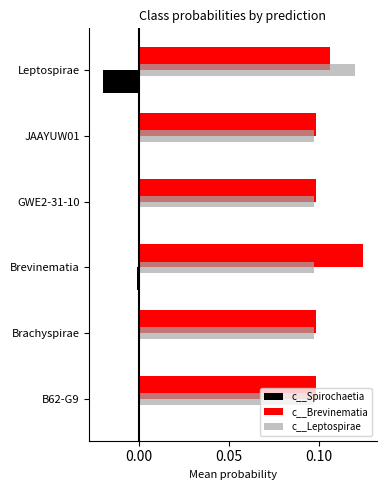

Between Brevinematia and GWE2-31-10, which series saw the biggest shift?

c__Brevinematia